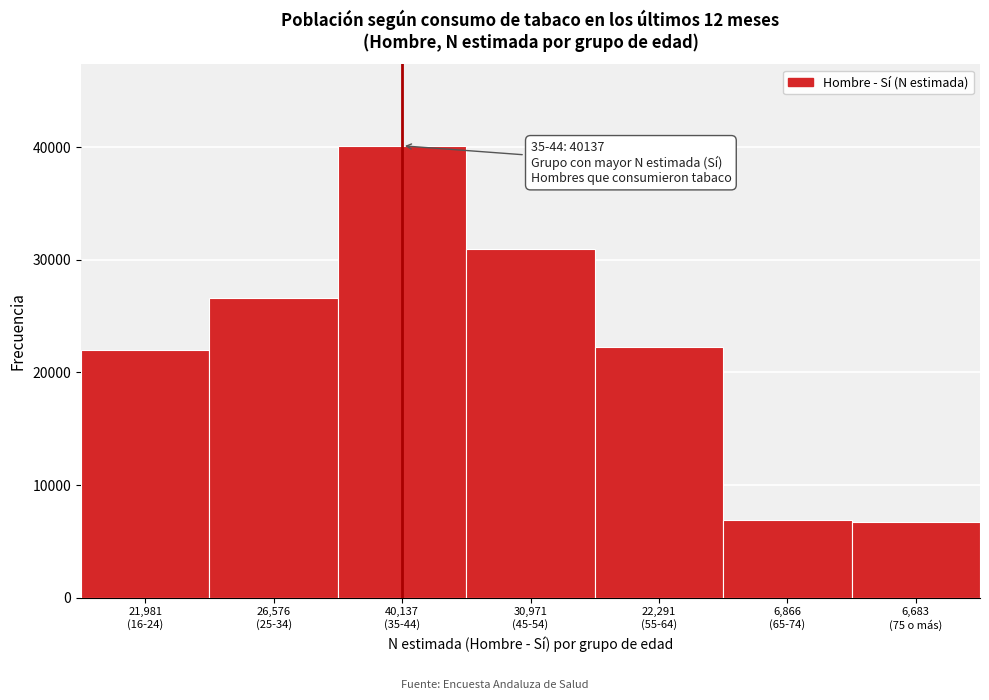

What is the maximum value shown in the chart?

40137